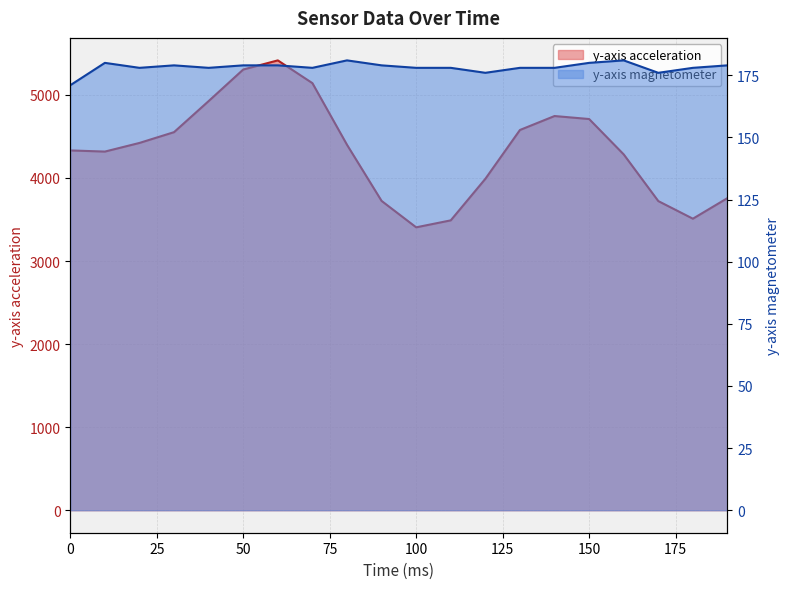

Is the value of y-axis acceleration at 10 greater than the value of y-axis magnetometer at 20?

Yes